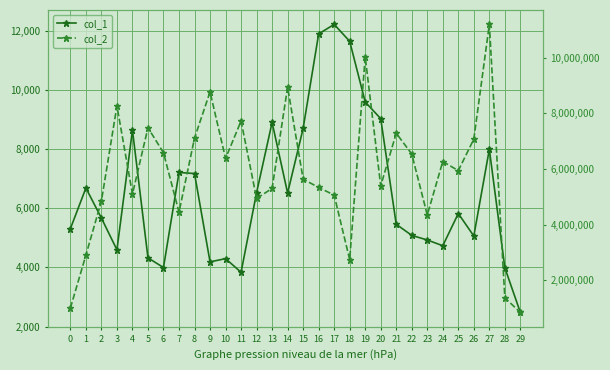

In col_2, how many points are lower than both neighbors (excluding endpoints)?

8